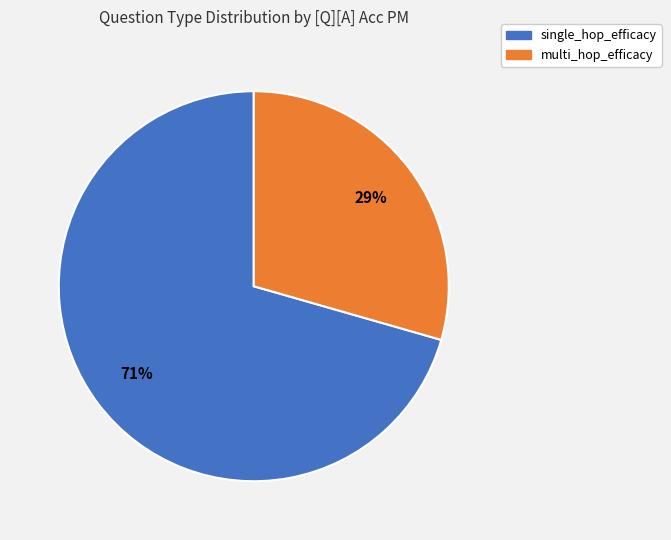

Rank the categories by value from highest to lowest.

single_hop_efficacy, multi_hop_efficacy